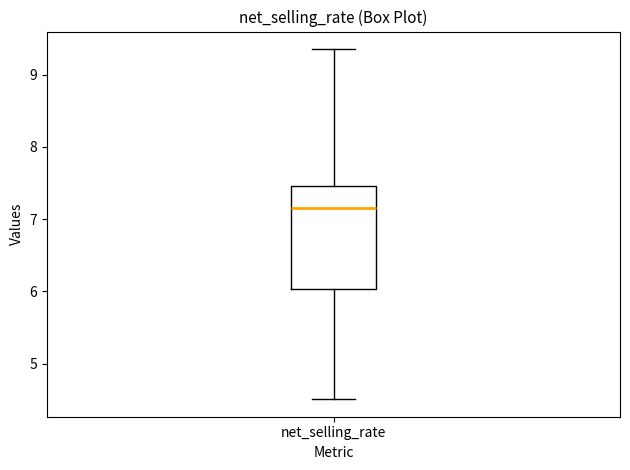

Transcribe this box plot: give where the median line is, the range the box spans, and where the two whiskers end, as read against the y-axis. The values are not printed on the chart, so give them approximately, as read against the axis.

median 7.2, box 6.0 to 7.5, whiskers 4.5 to 9.4